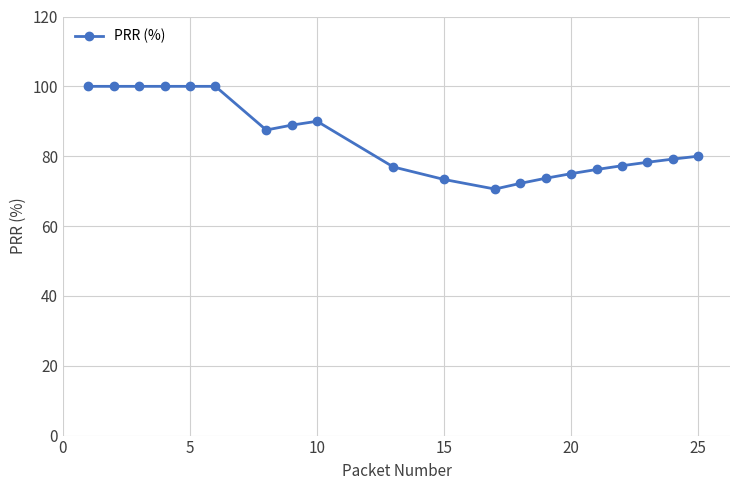

Count the number of data series in this chart.

1